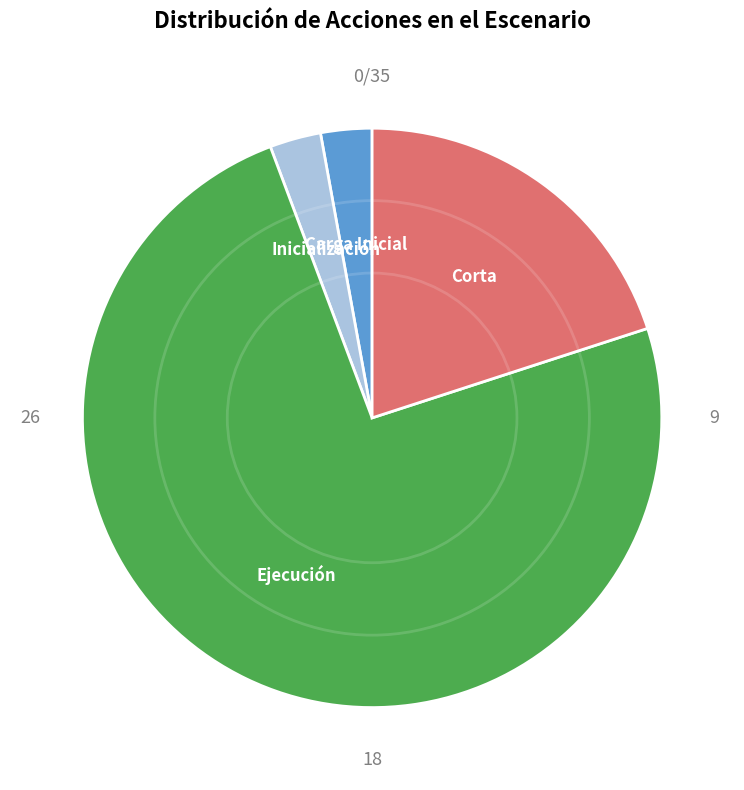

What is the largest slice in the pie chart?

Ejecución